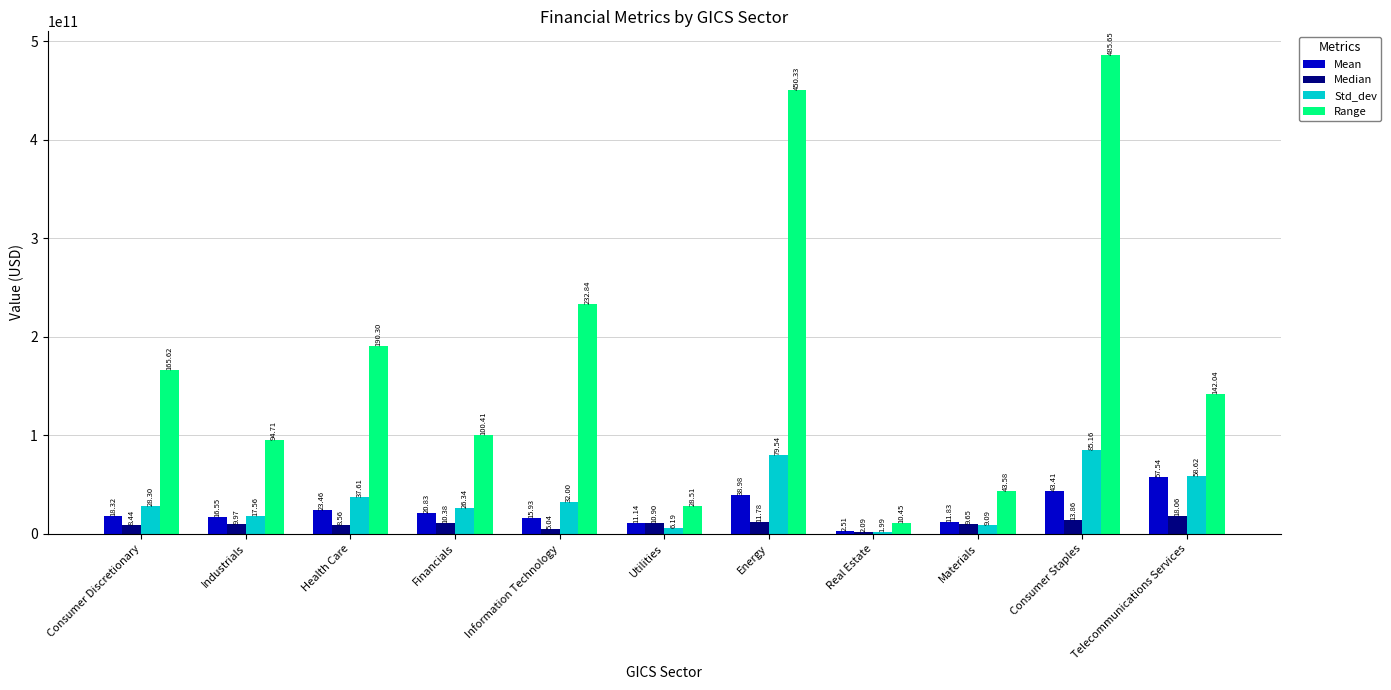

What are all the series names shown in the legend?

Mean, Median, Std_dev, Range